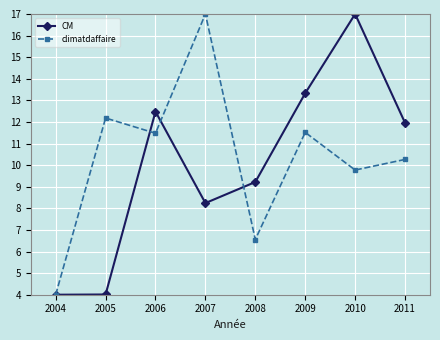

Which series has the largest total across all categories?

climatdaffaire